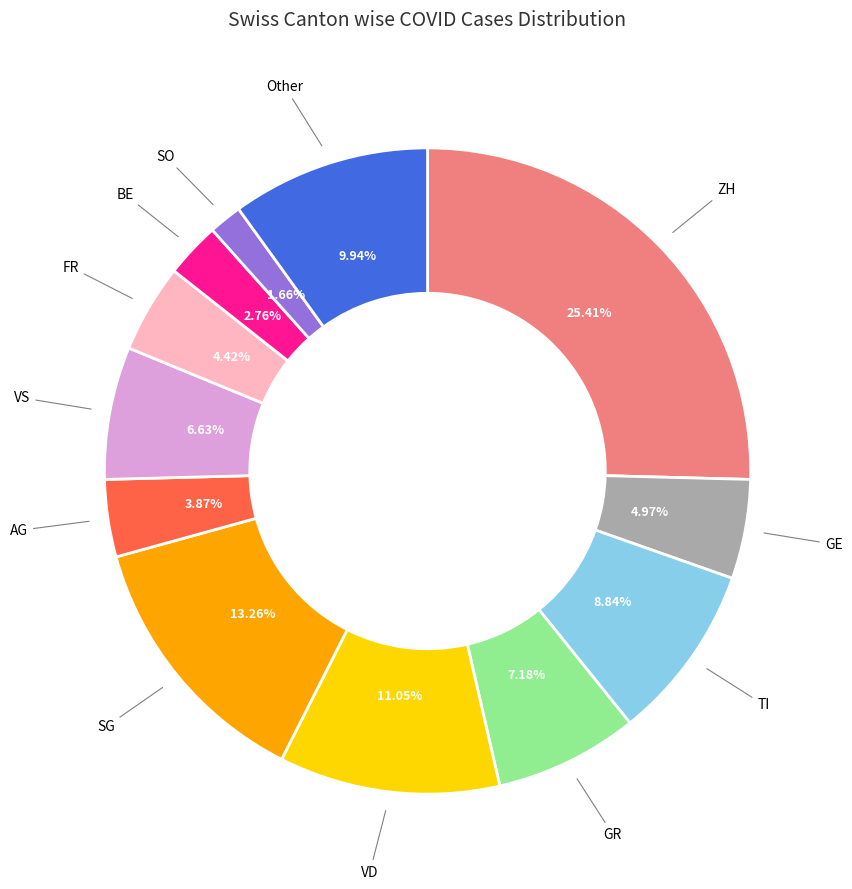

Does any single category account for the majority?

No